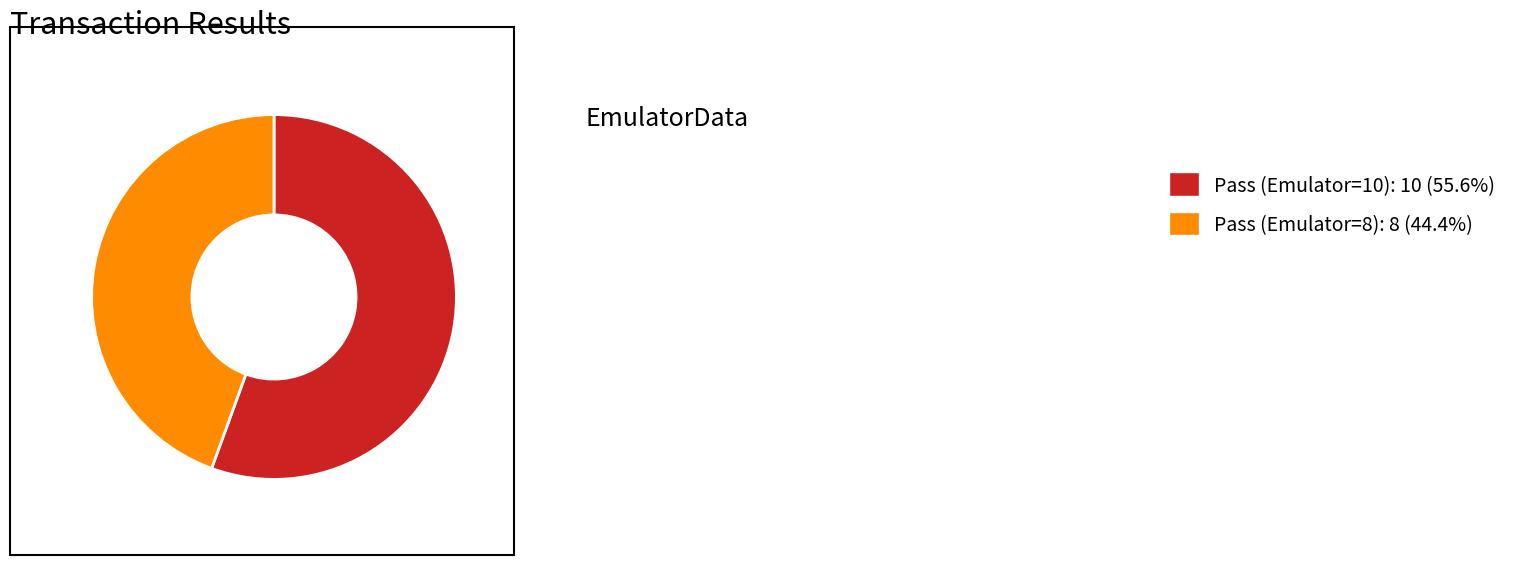

Is there a majority slice in this chart?

Yes